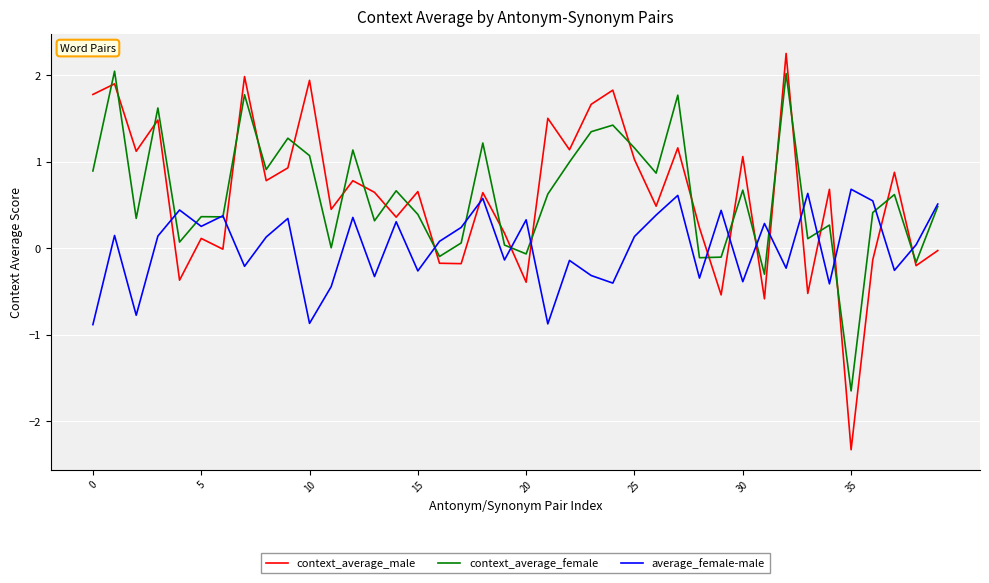

True or false: context_average_male and average_female-male intersect in this chart.

True